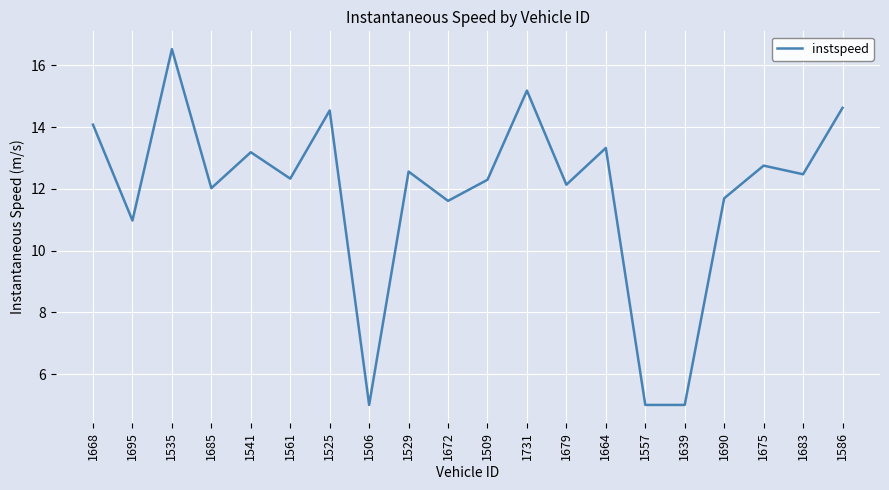

Where is the data nearest to the value 10?

1695